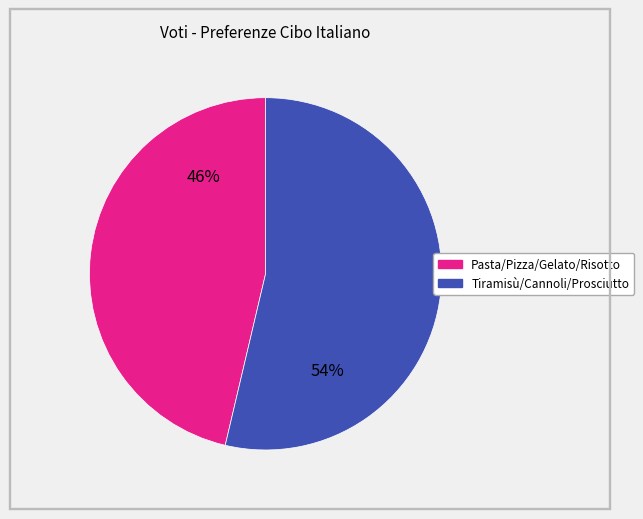

Count the number of slices in the pie.

2